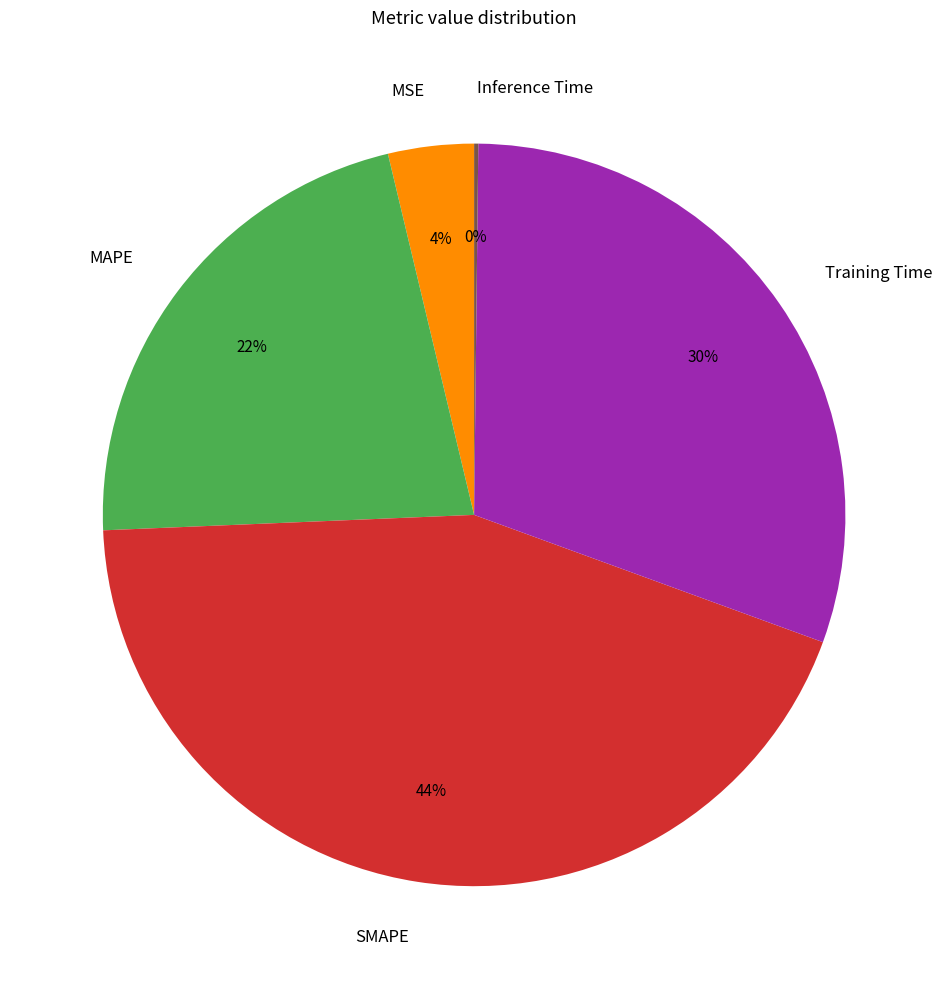

To the nearest percent, what percentage of the pie is Training Time?

30%